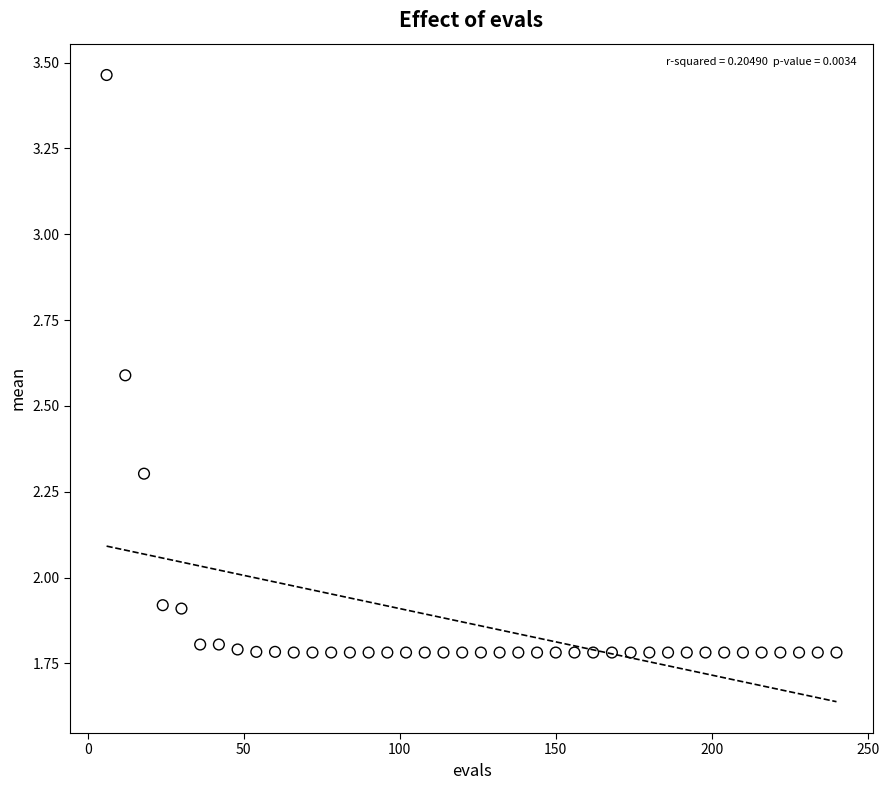

How many data points are displayed?

40